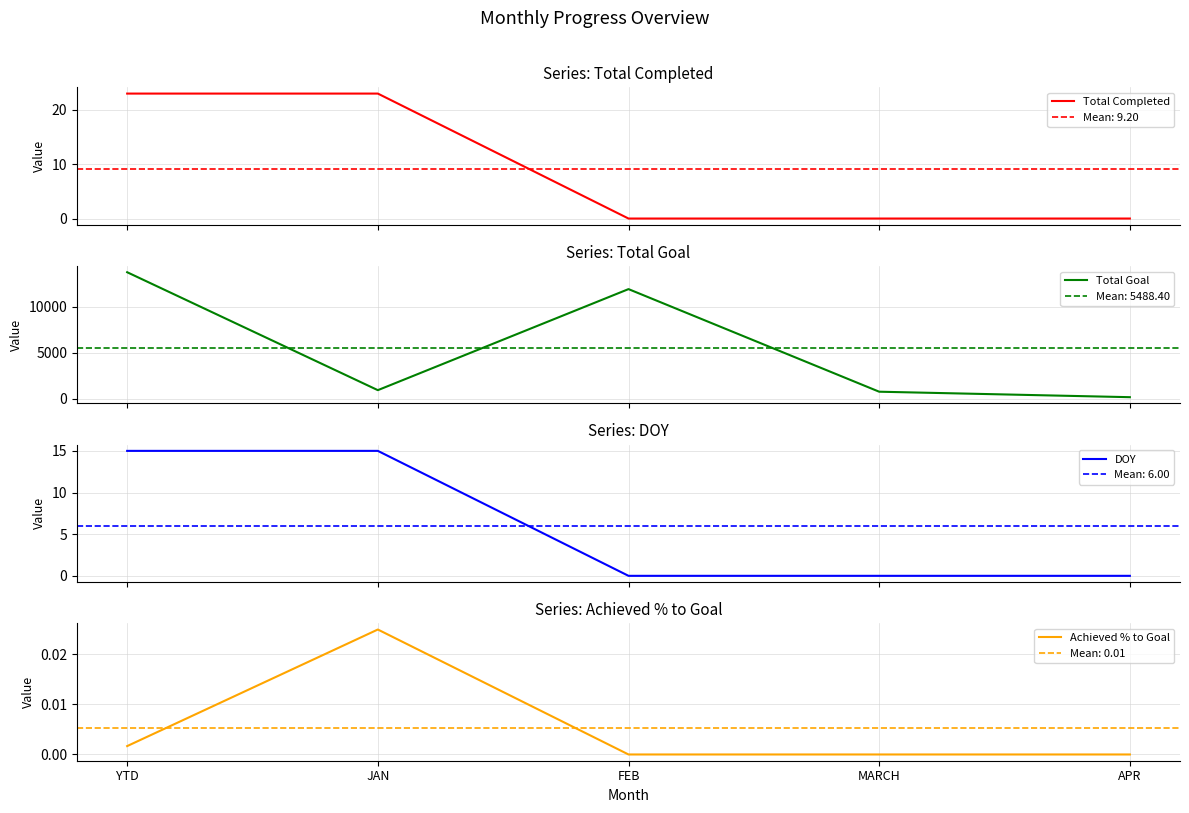

True or false: Total Completed and Total Goal intersect in this chart.

False